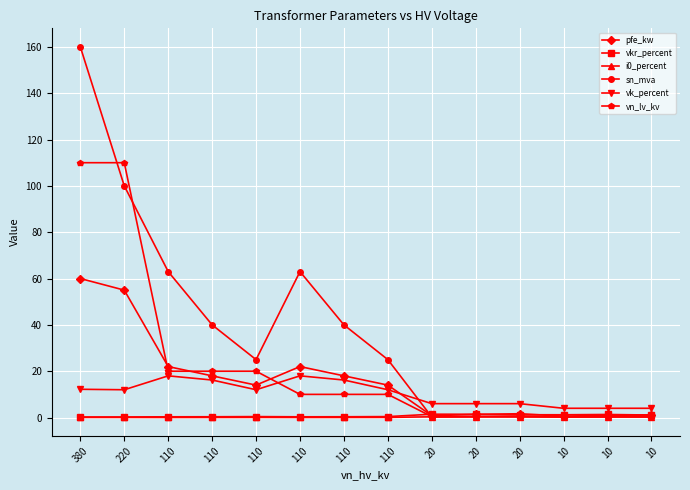

Is this an area chart (filled region under the line)?

No